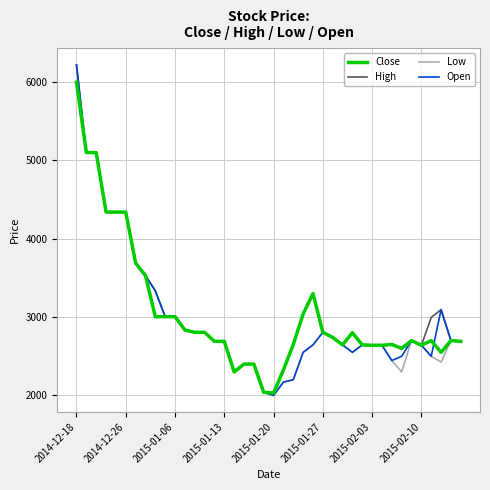

What is the maximum value shown in the chart?

6220